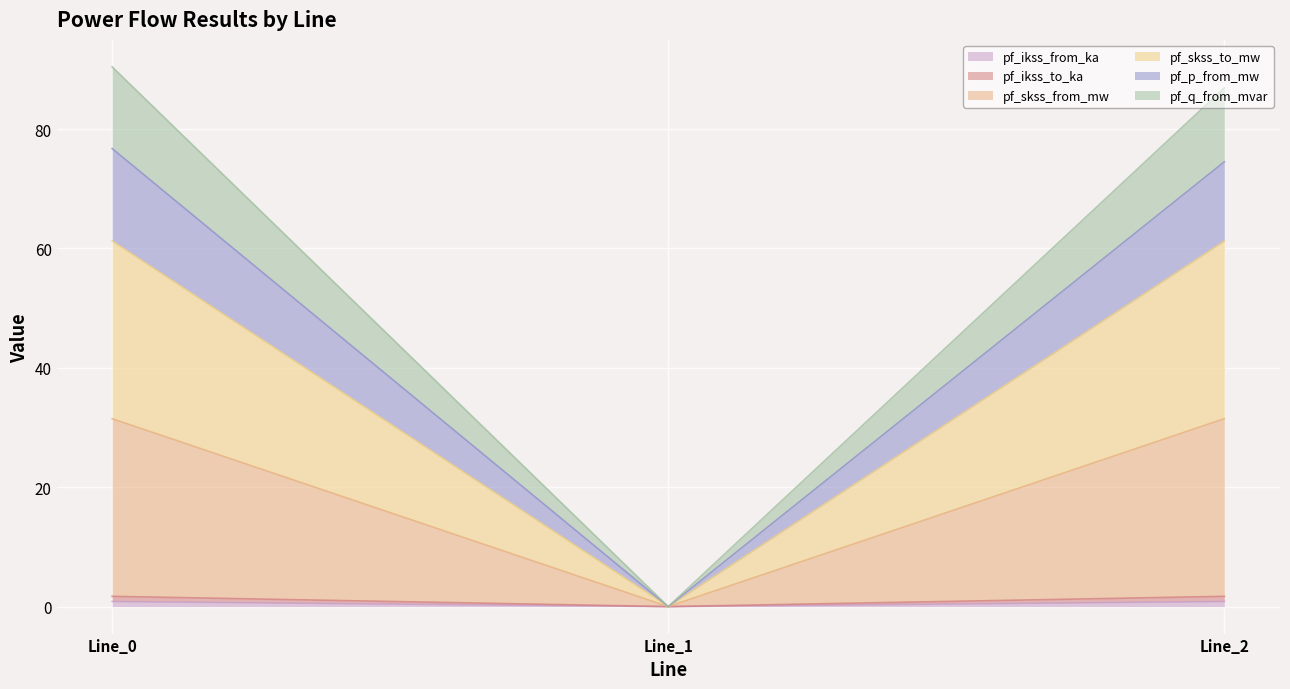

At which category is the sum across all series the highest?

Line_0